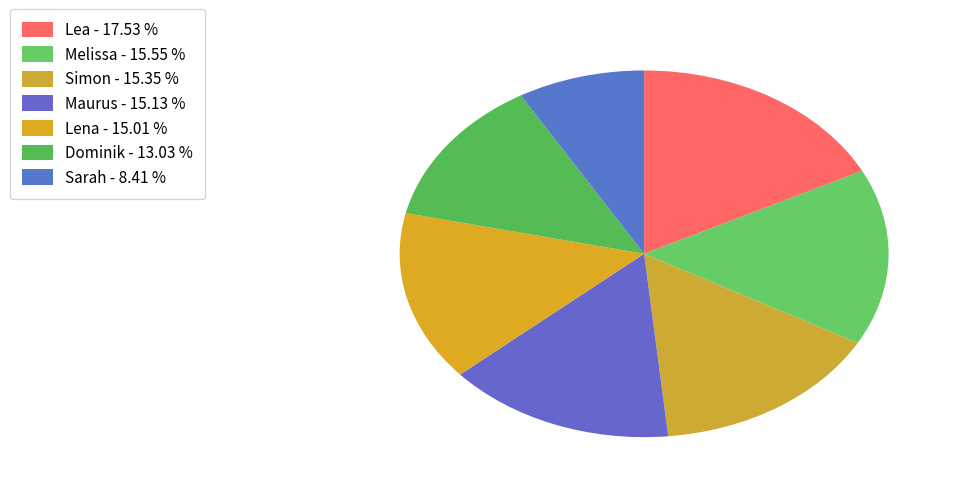

The Lena slice represents 15% of the pie. True or false?

True